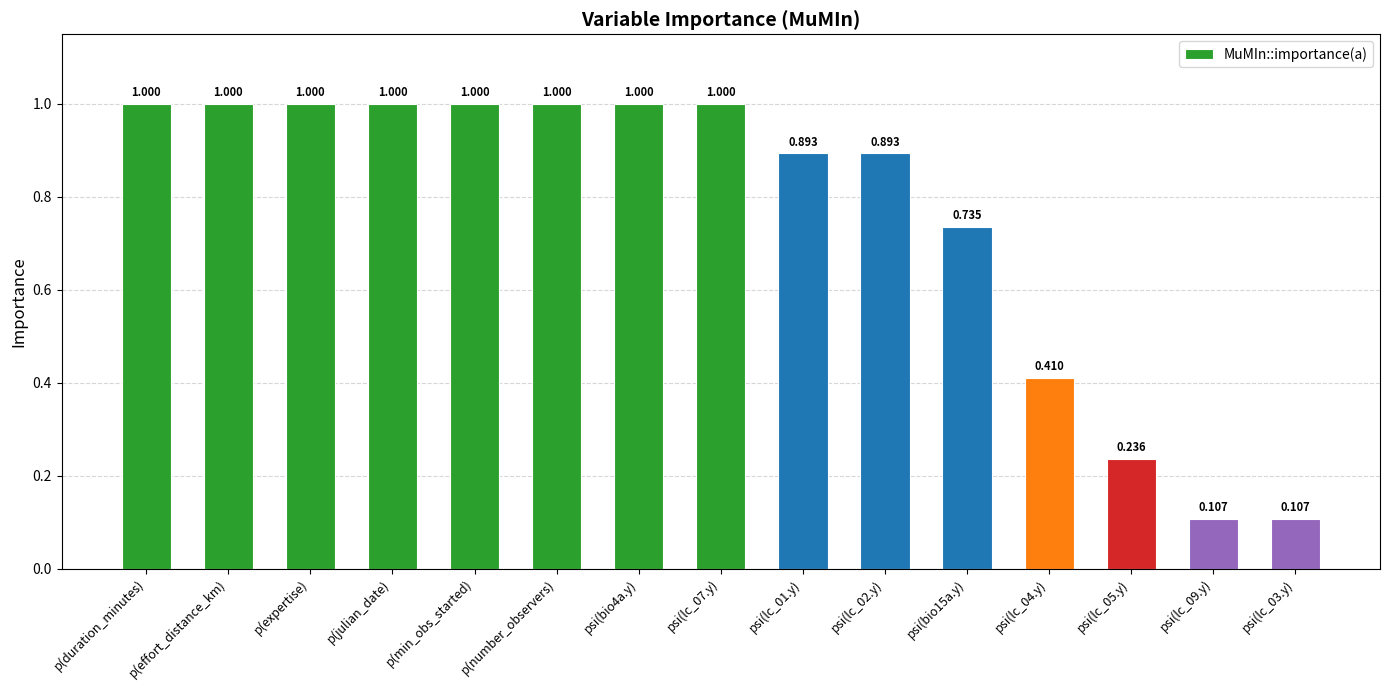

Does the chart contain any negative values?

No